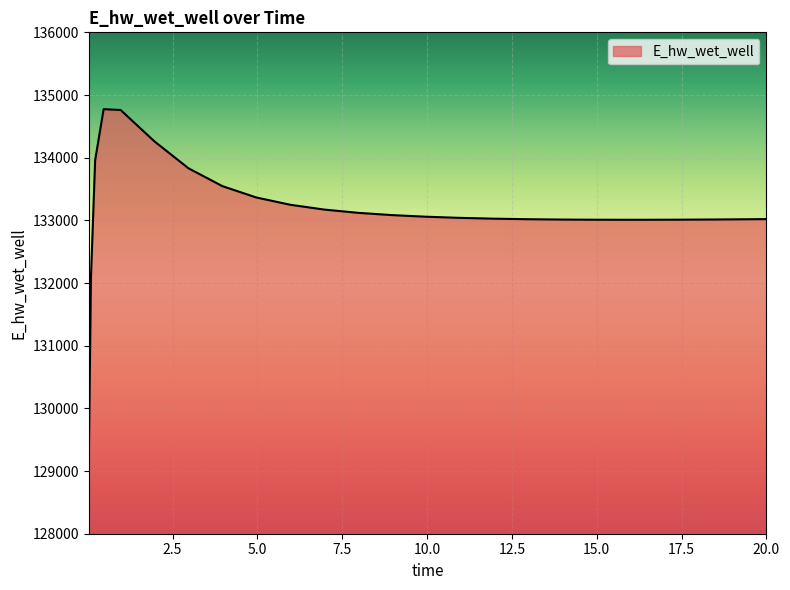

What is the greatest value displayed?

134774.0